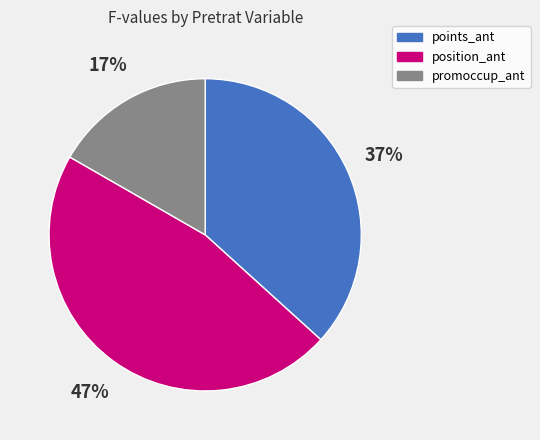

To the nearest percent, what is the difference between the largest and smallest slice percentages?

30%